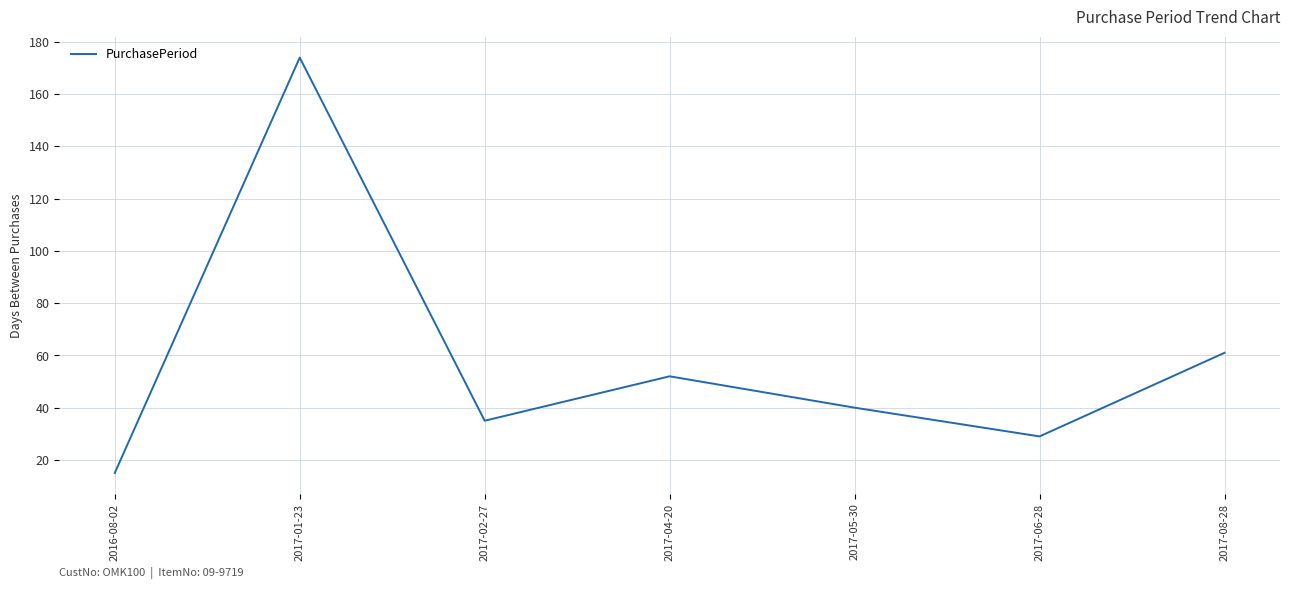

List the labels in order of value, smallest first.

2016-08-02, 2017-06-28, 2017-02-27, 2017-05-30, 2017-04-20, 2017-08-28, 2017-01-23